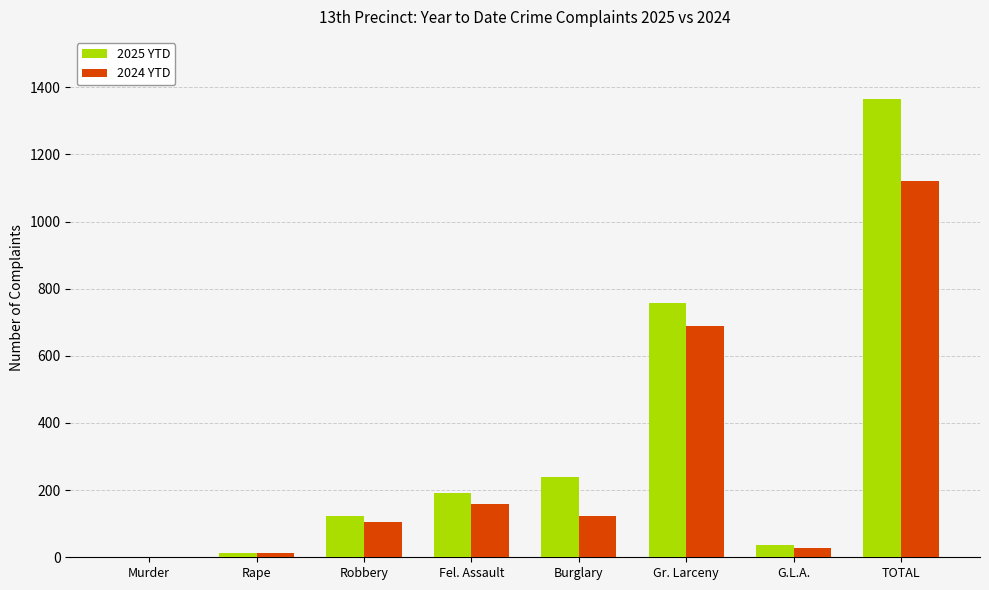

Is it true that 2025 YTD equals 1144 at Gr. Larceny?

False